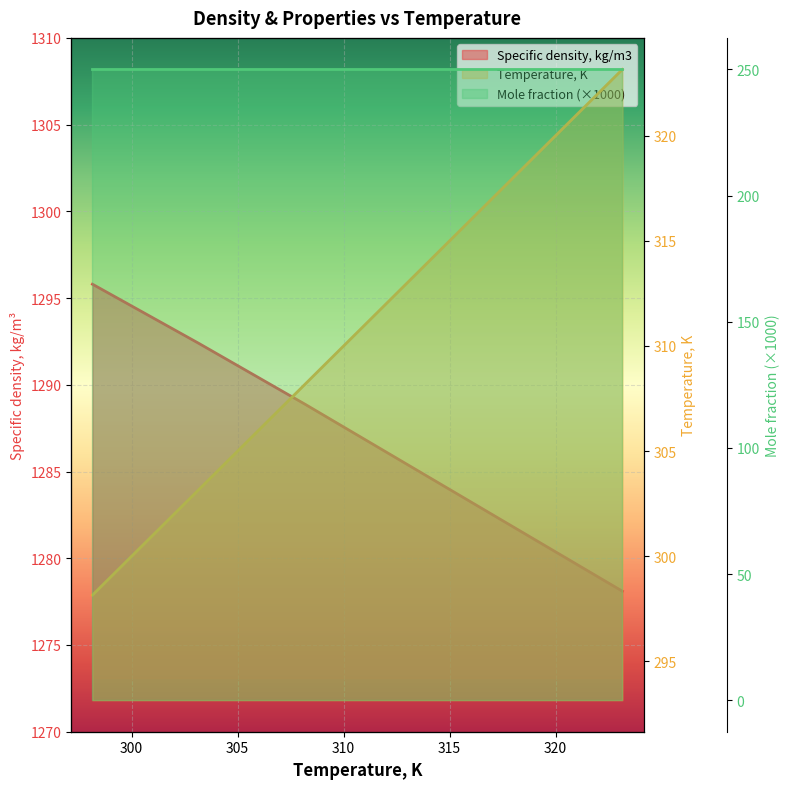

What is the sum of the Specific density, kg/m3 values at 308.15 and 313.15?

2574.2